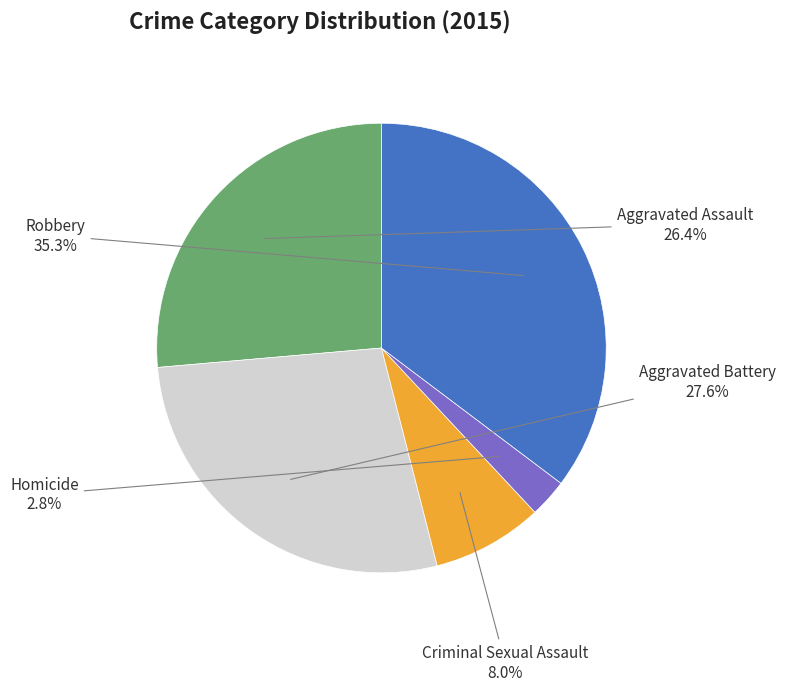

Combined, what portion of the pie is Aggravated Battery and Criminal Sexual Assault?

35.6%